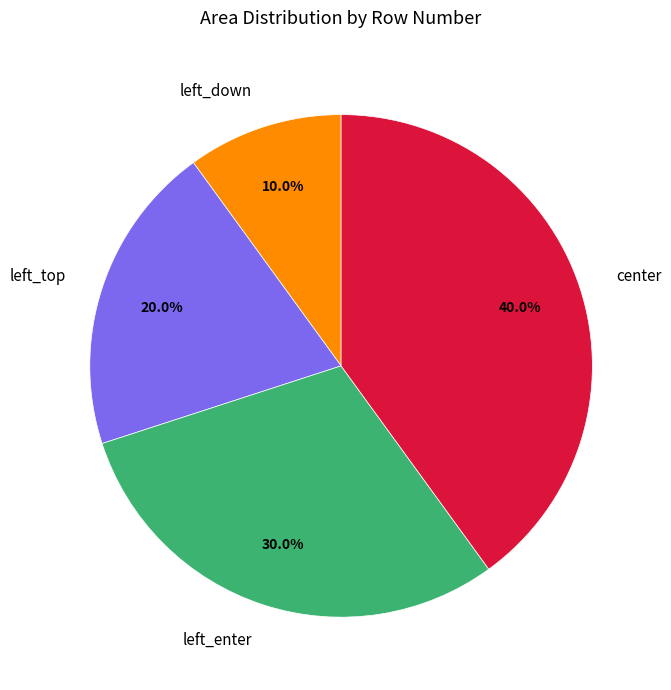

Does any single category account for the majority?

No